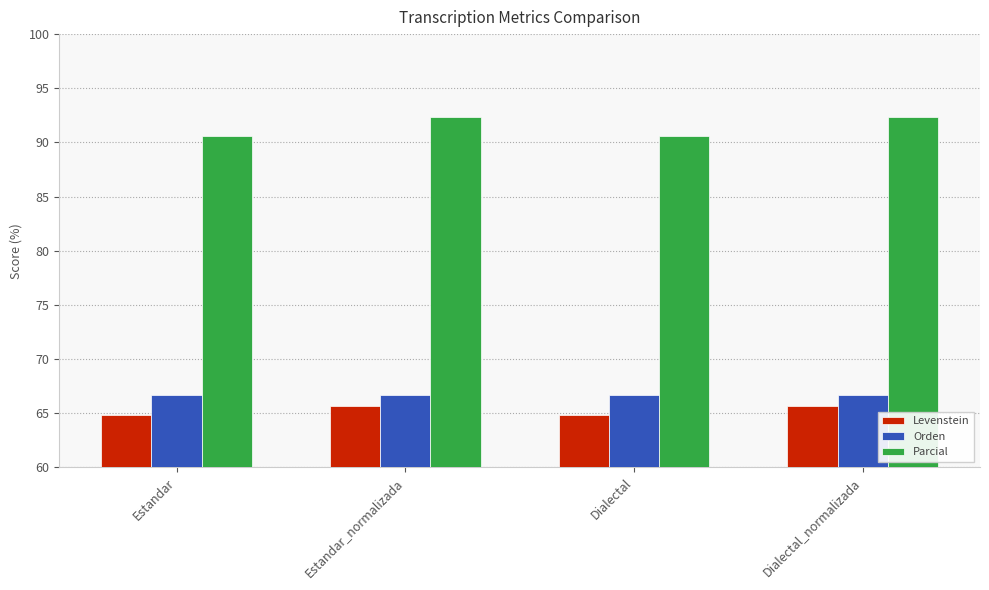

What are all the series names shown in the legend?

Levenstein, Orden, Parcial